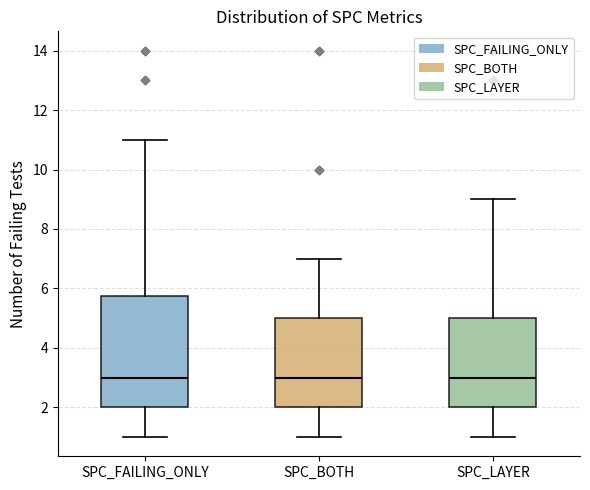

Where does the upper whisker of the box for SPC_FAILING_ONLY end on the y-axis? The values are not printed on the chart, so give them approximately, as read against the axis.

11.0